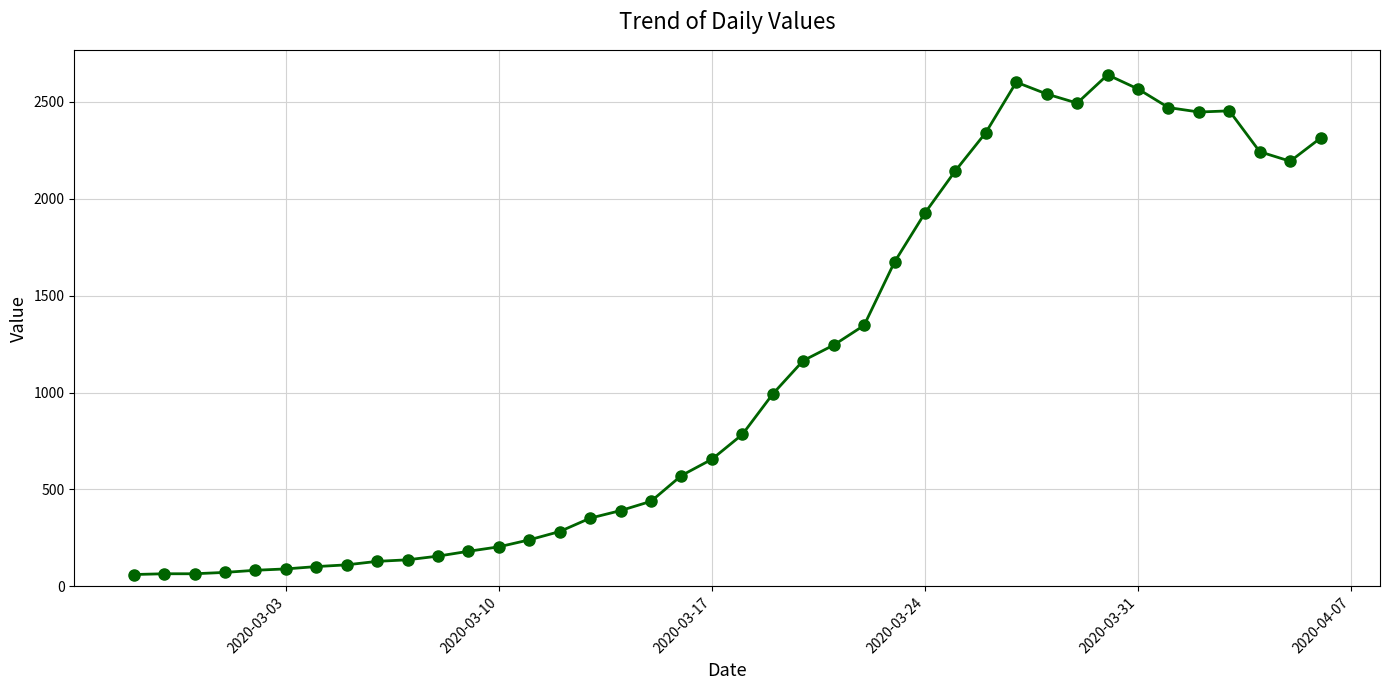

What is the value of the 24th point from the left?

1245